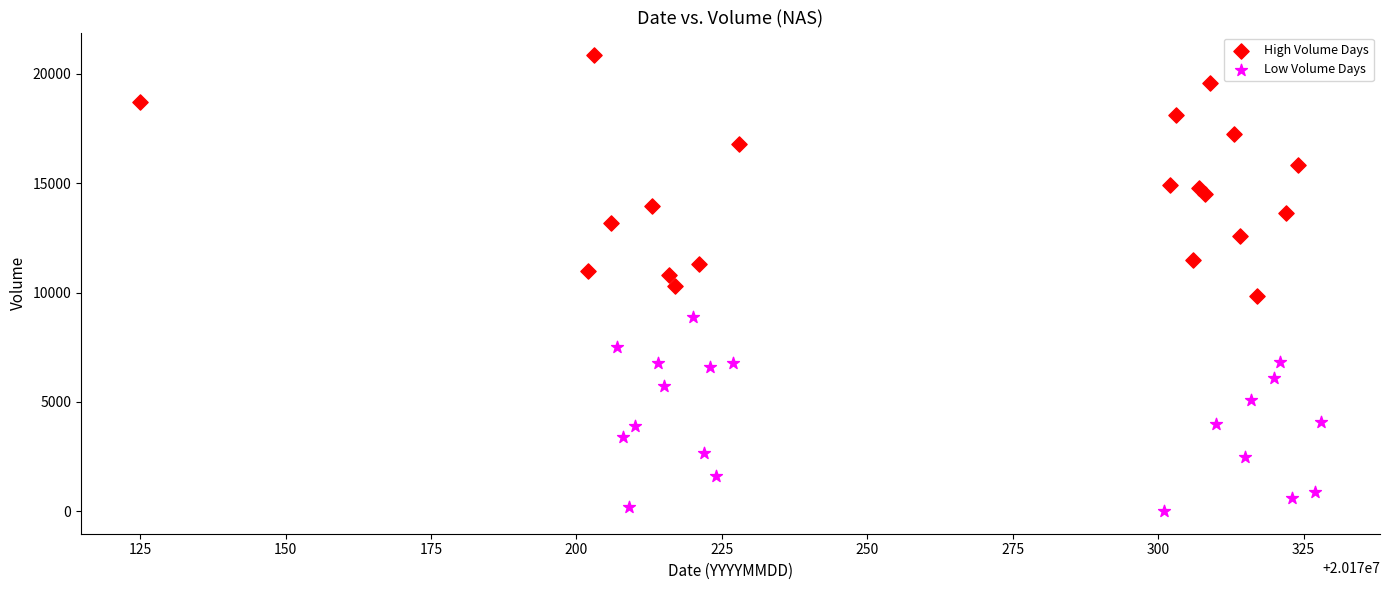

Which series reaches the maximum Y coordinate?

High Volume Days